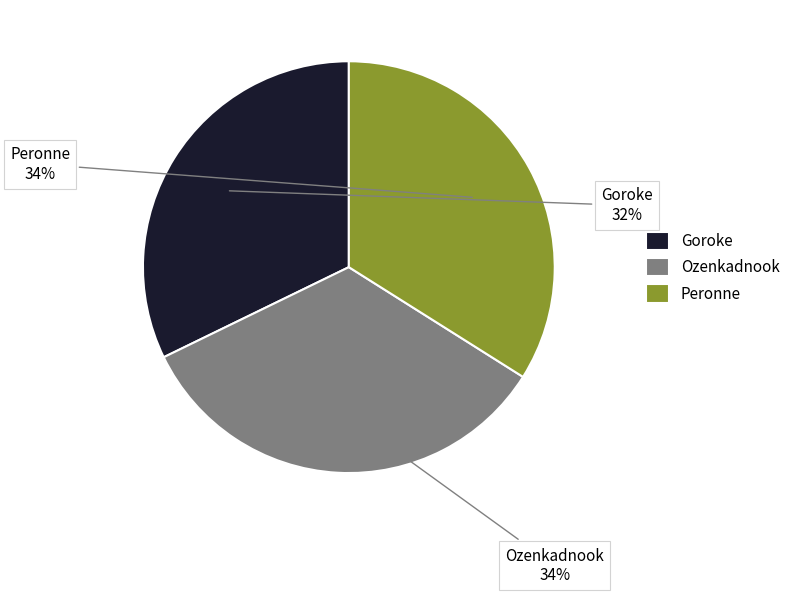

To the nearest percent, what is the combined percentage of Goroke and Peronne?

66%